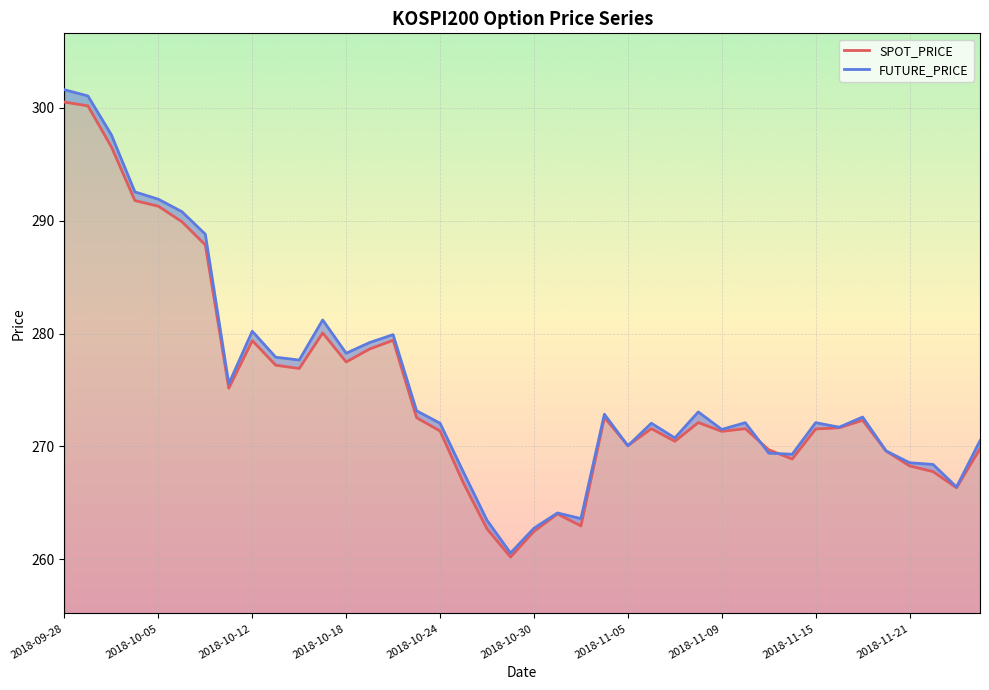

What is the maximum value shown in the chart?

301.6